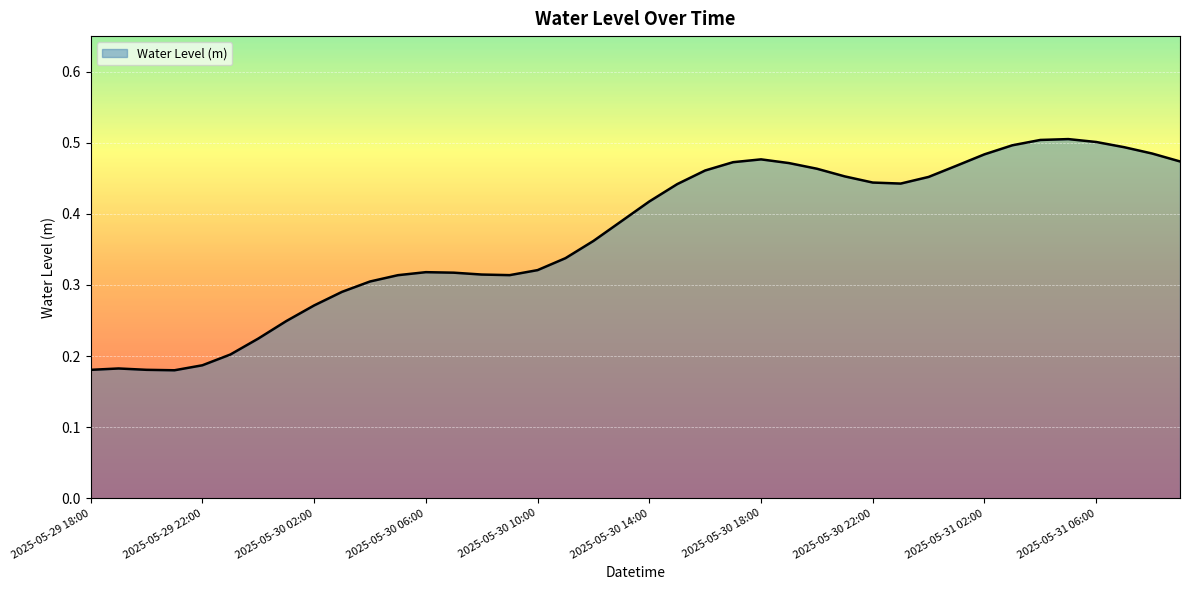

What is the sum of all values?

14.8